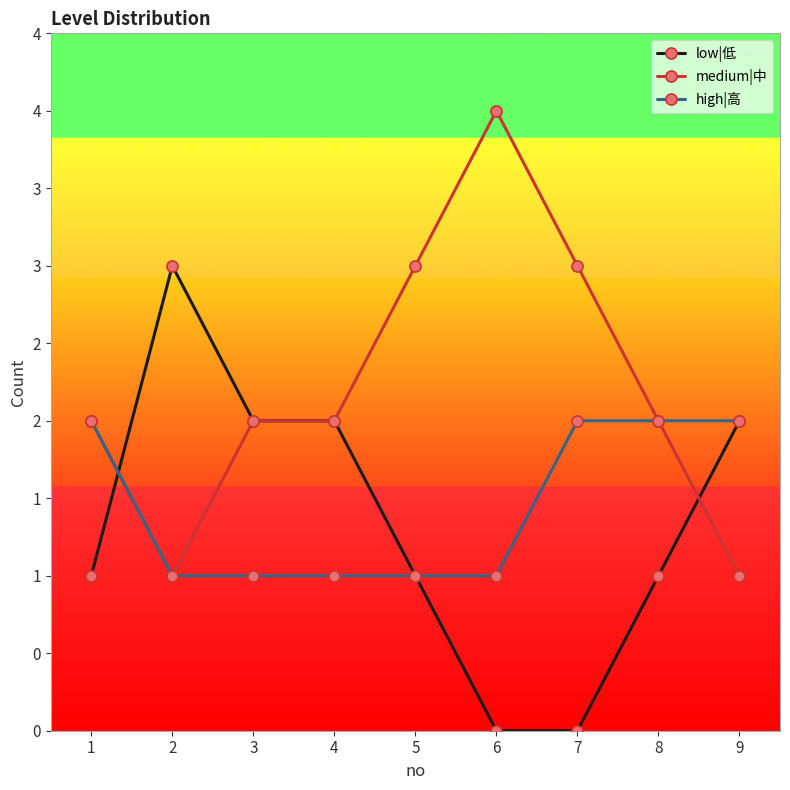

Which label corresponds to the largest value in the chart?

6